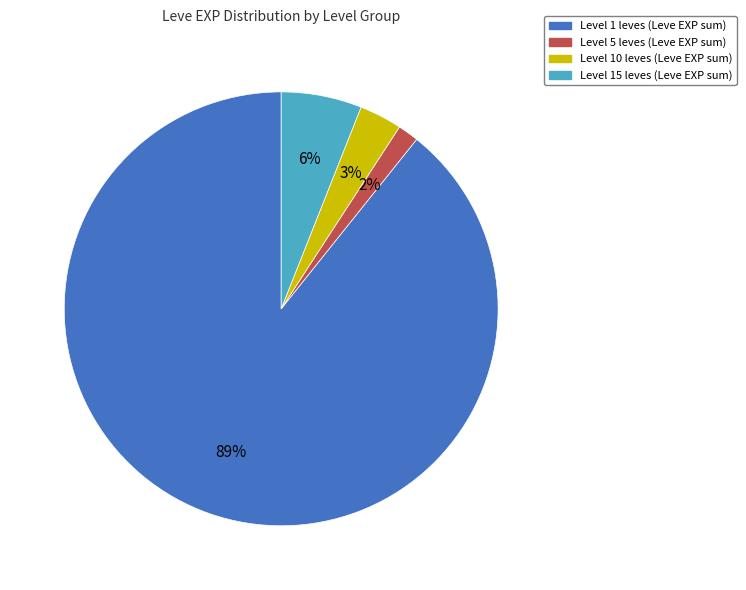

Does any single category account for the majority?

Yes